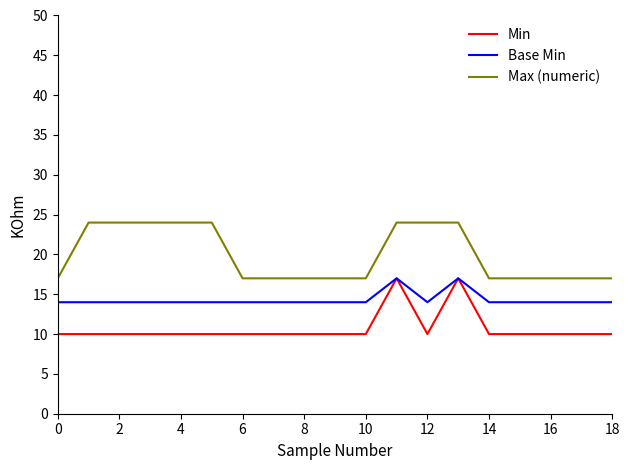

Rank the series by their average value, from highest to lowest.

Max (numeric), Base Min, Min